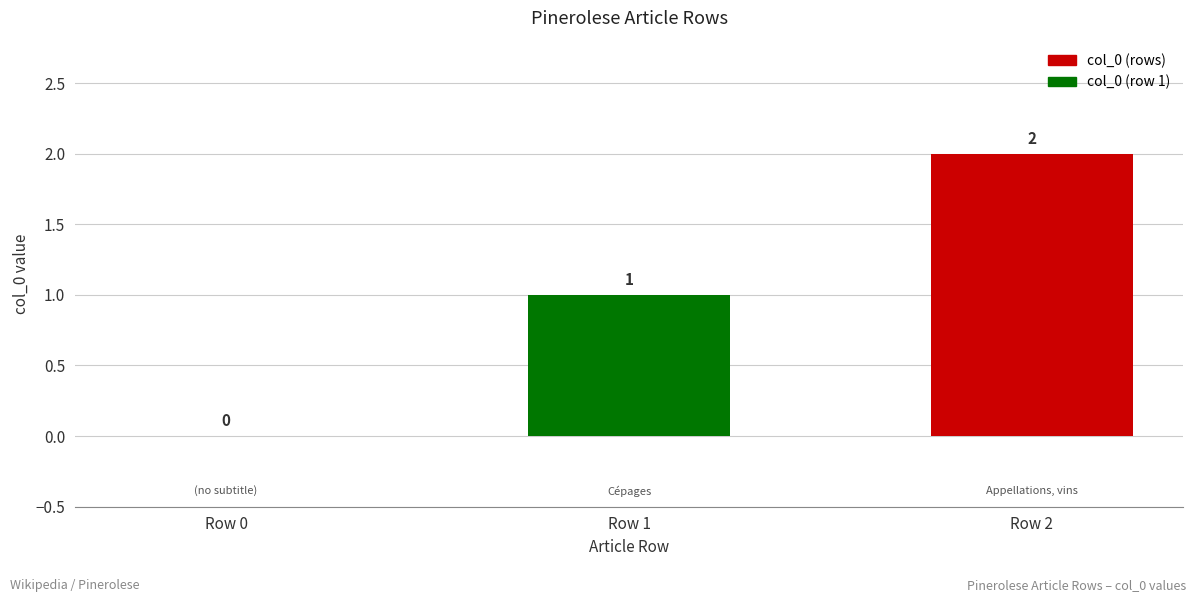

At which category does the chart reach its peak across all series?

Row 2